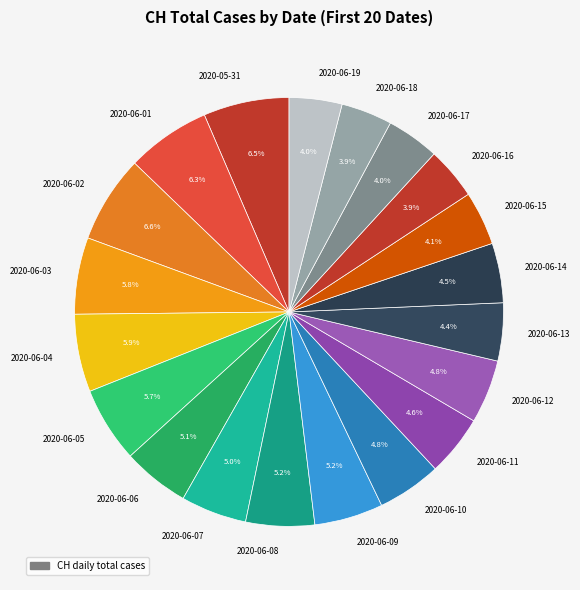

How many slices are in this pie chart?

20